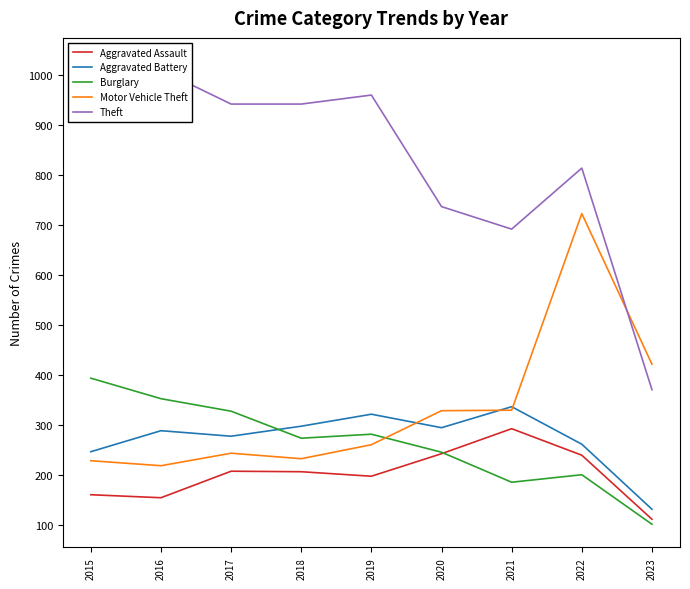

True or false: Aggravated Battery and Aggravated Assault cross at least once.

False